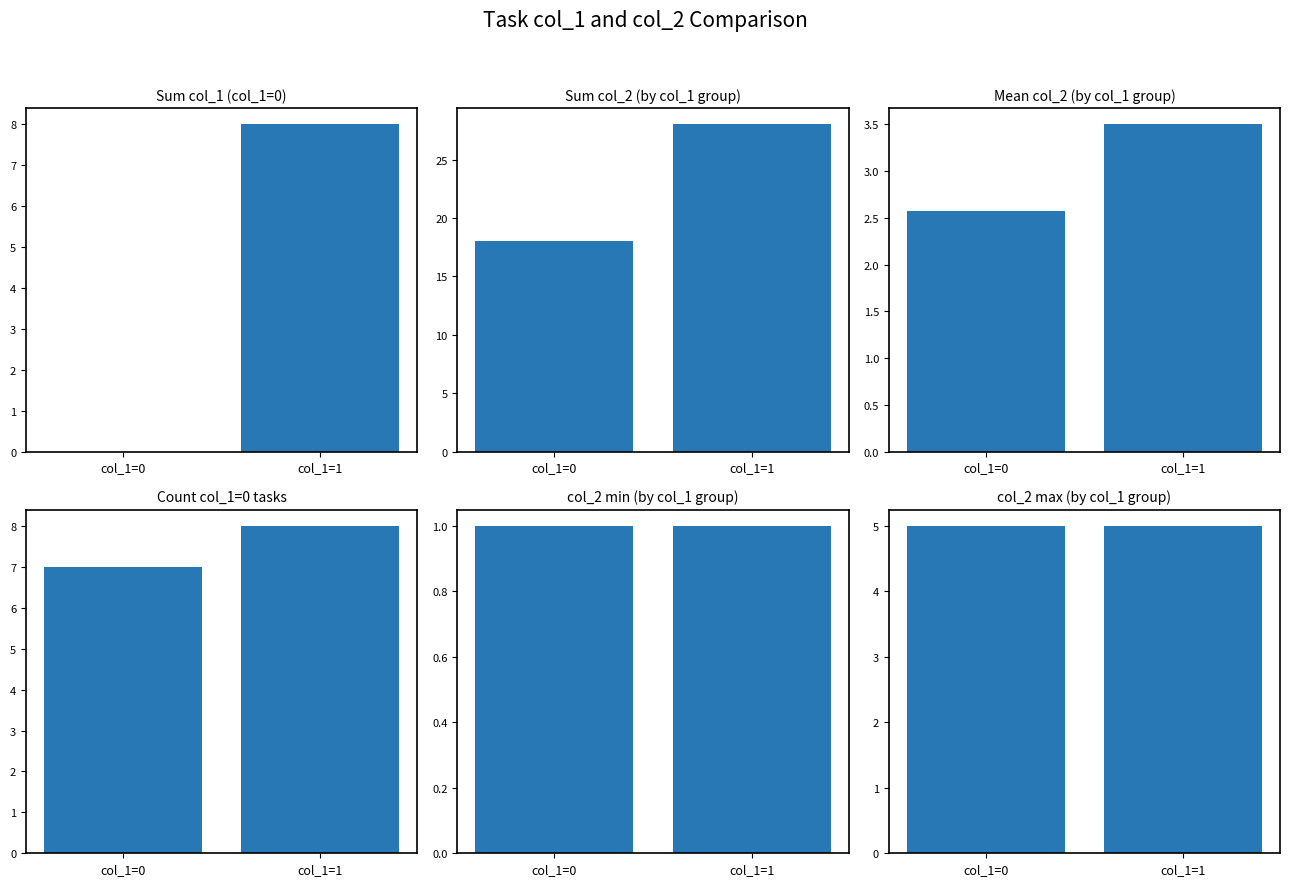

Rank the series at col_1=0 from highest to lowest value.

Sum col_2 (by col_1 group), Count col_1=0 tasks, col_2 max (by col_1 group), Mean col_2 (by col_1 group), col_2 min (by col_1 group), Sum col_1 (col_1=0)